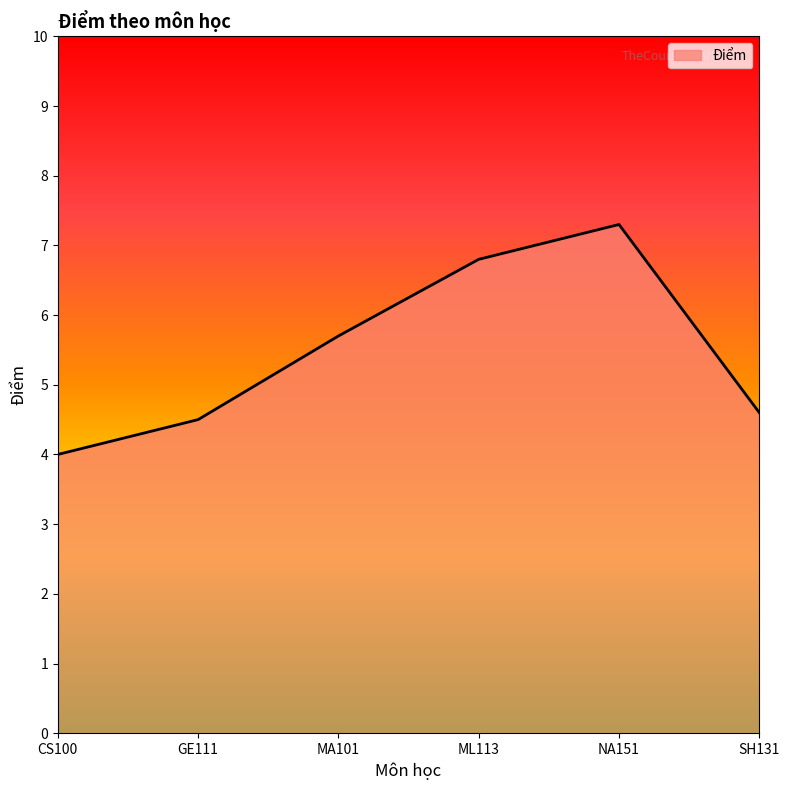

Reading left to right, list all the values displayed in this chart.

4.0	4.5	5.7	6.8	7.3	4.6